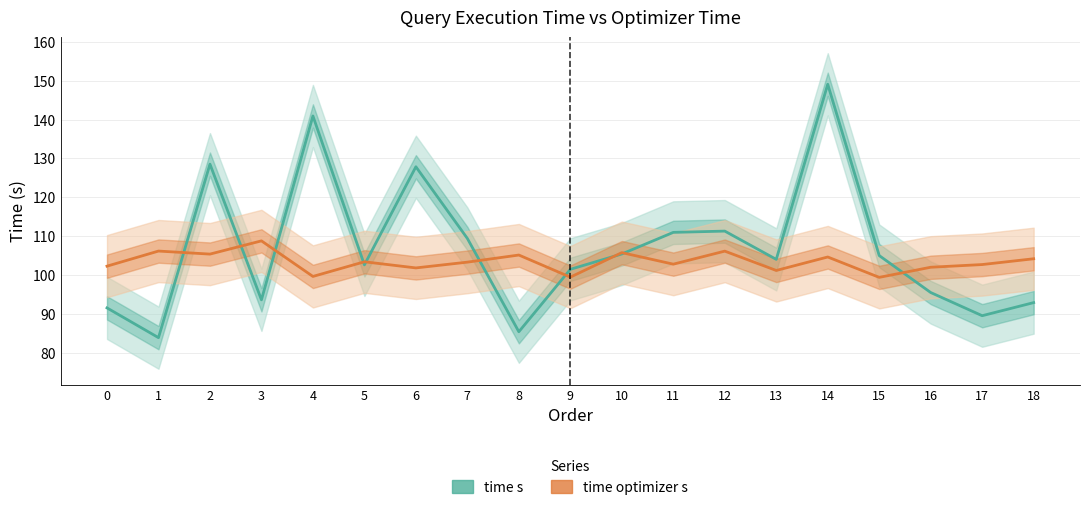

What is the sum of the time optimizer s values at 8 and 3?

213.9